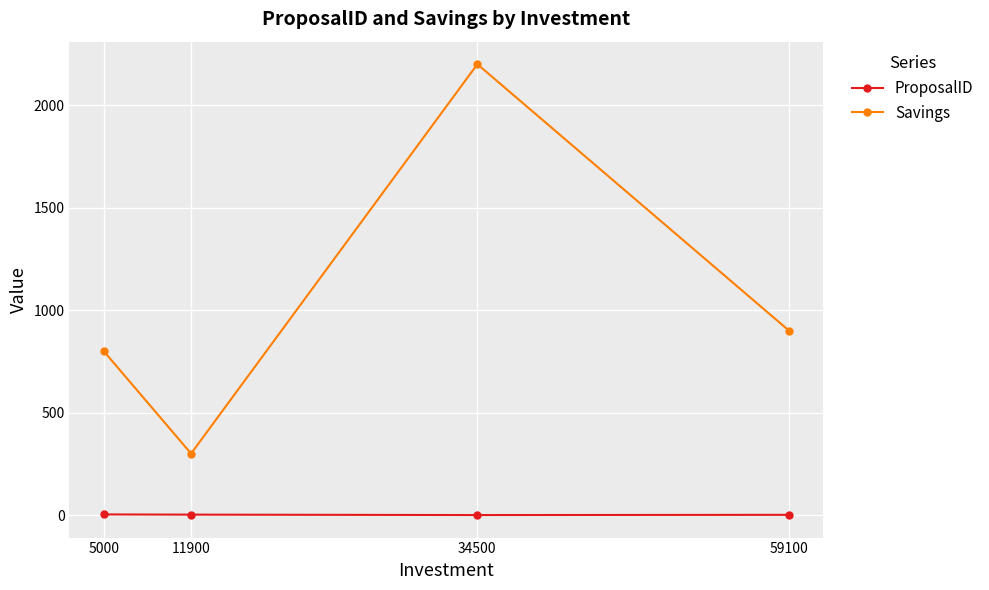

At 11900, list the series in order from largest to smallest.

Savings, ProposalID